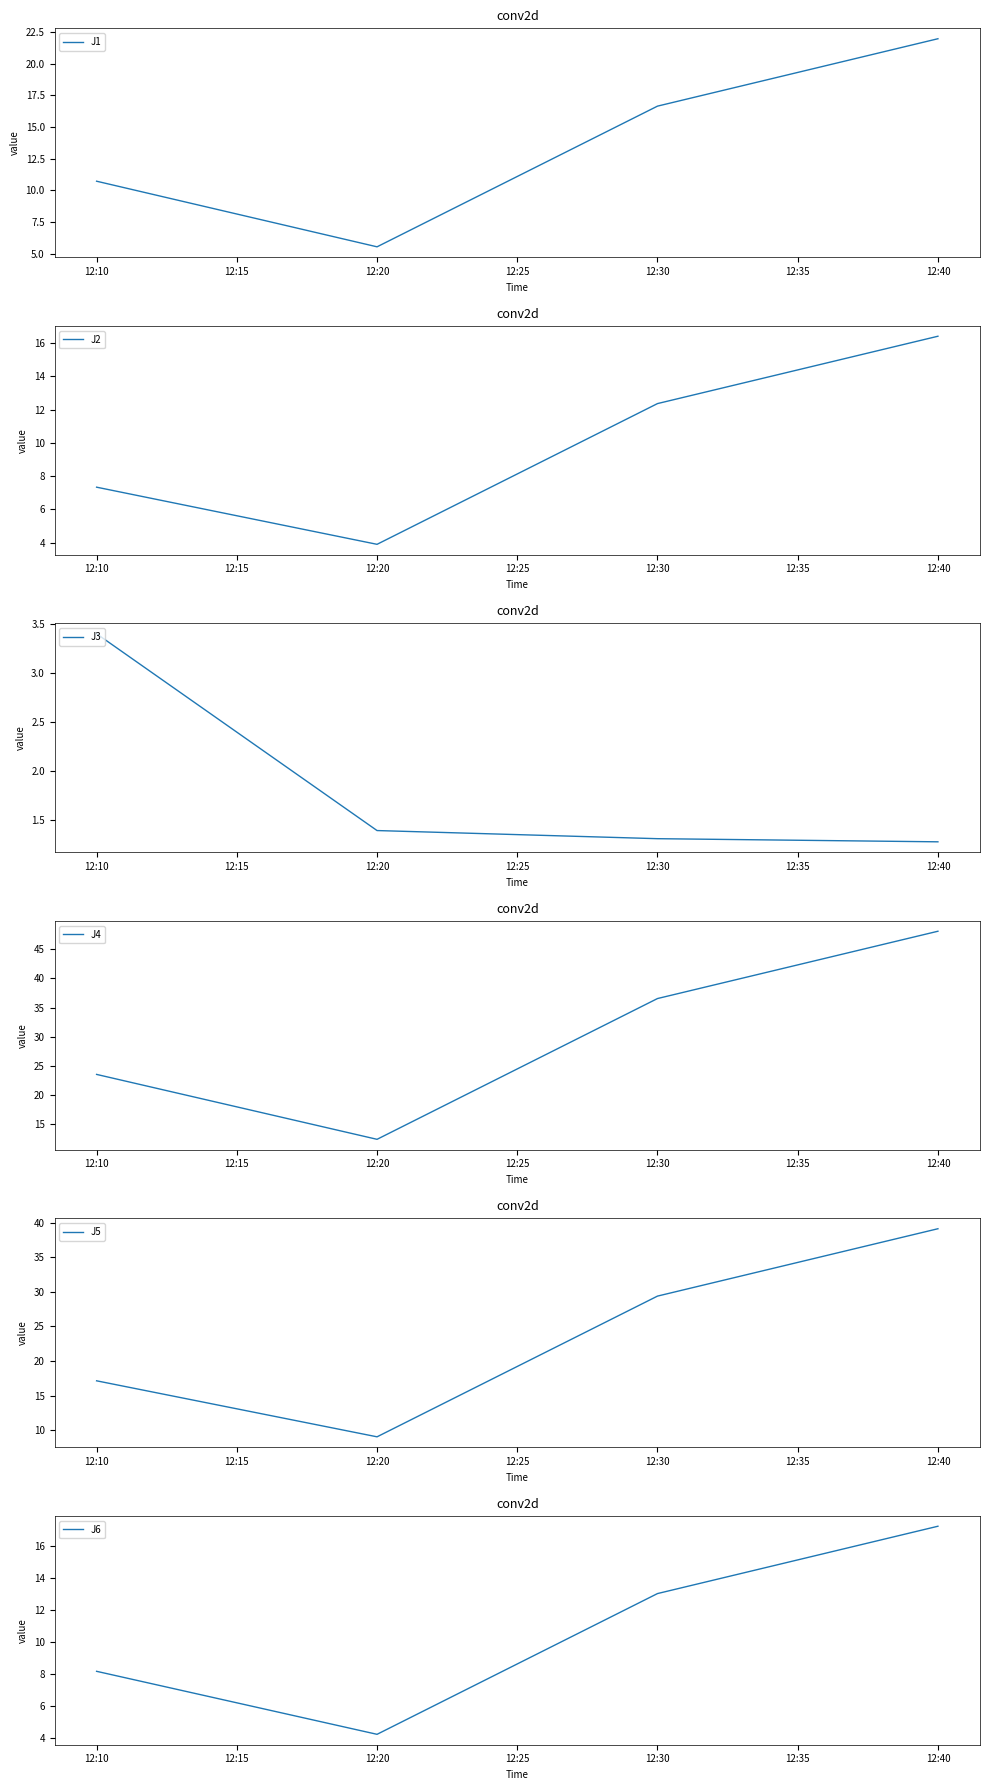

Is it true that J1 equals 22.2 at 12:30?

False